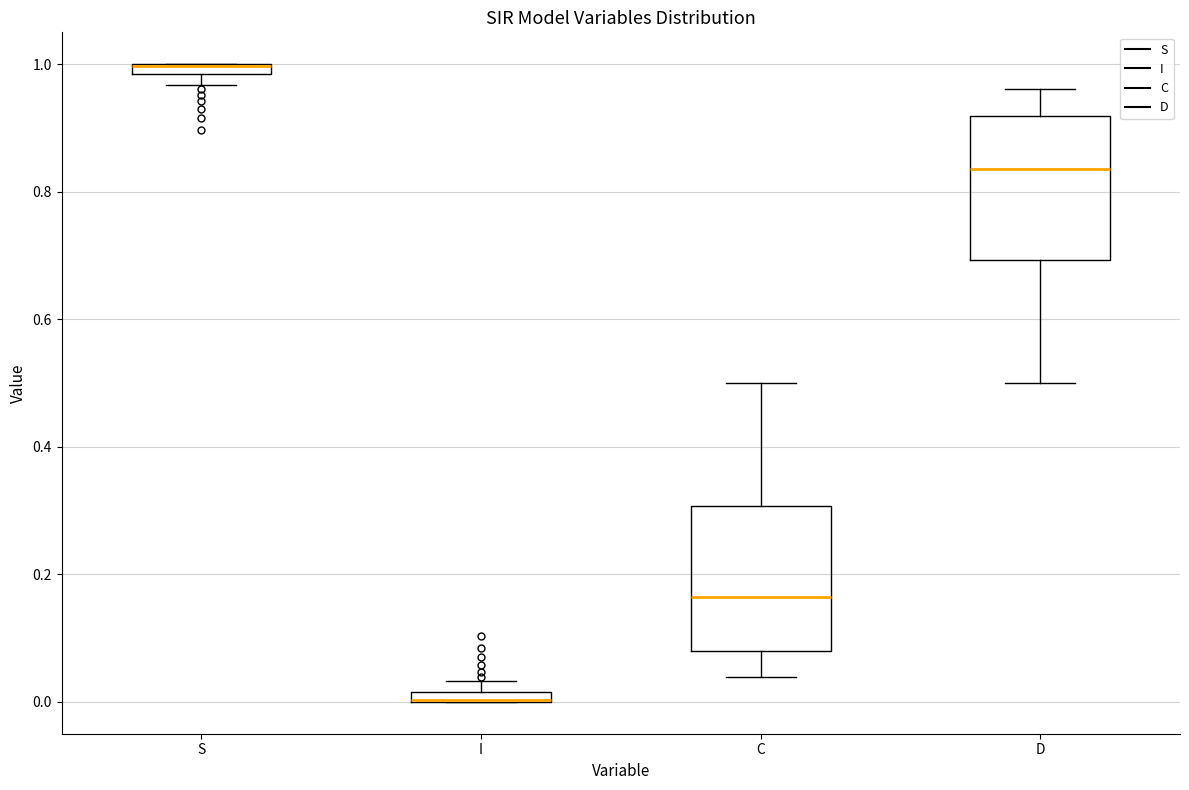

Where is the upper edge of the box for I on the y-axis? The values are not printed on the chart, so give them approximately, as read against the axis.

0.02